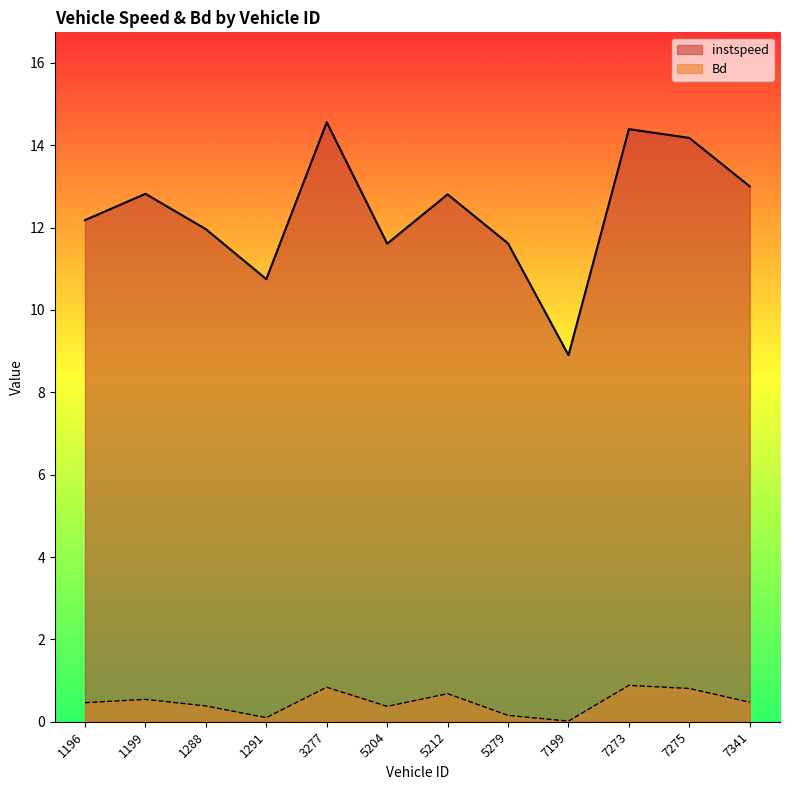

Does the chart display data point markers on the line(s)?

No